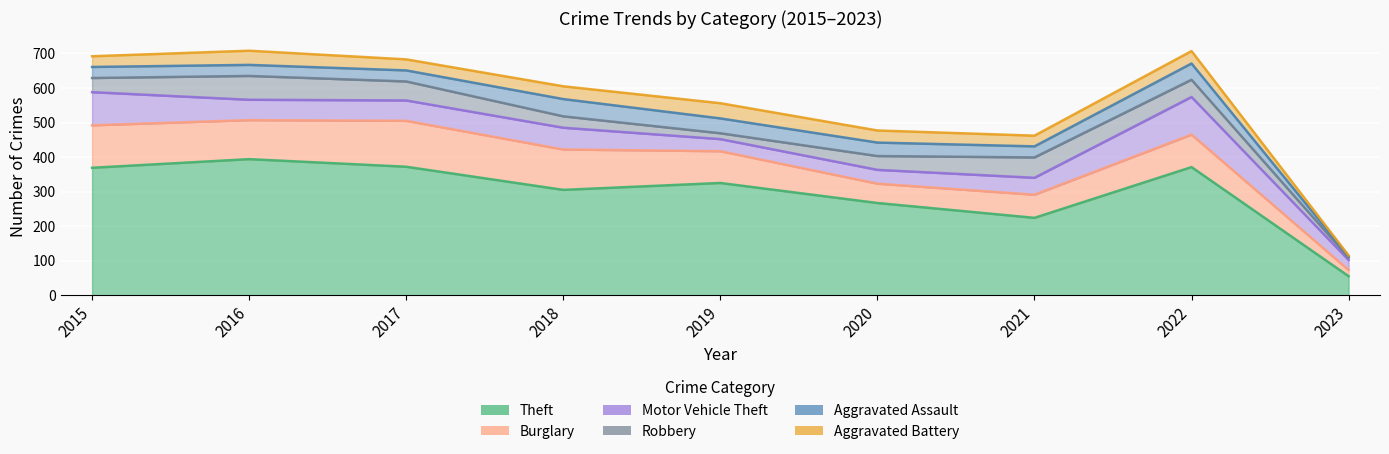

What is the approximate value of Theft at 2022, to the nearest 10?

370